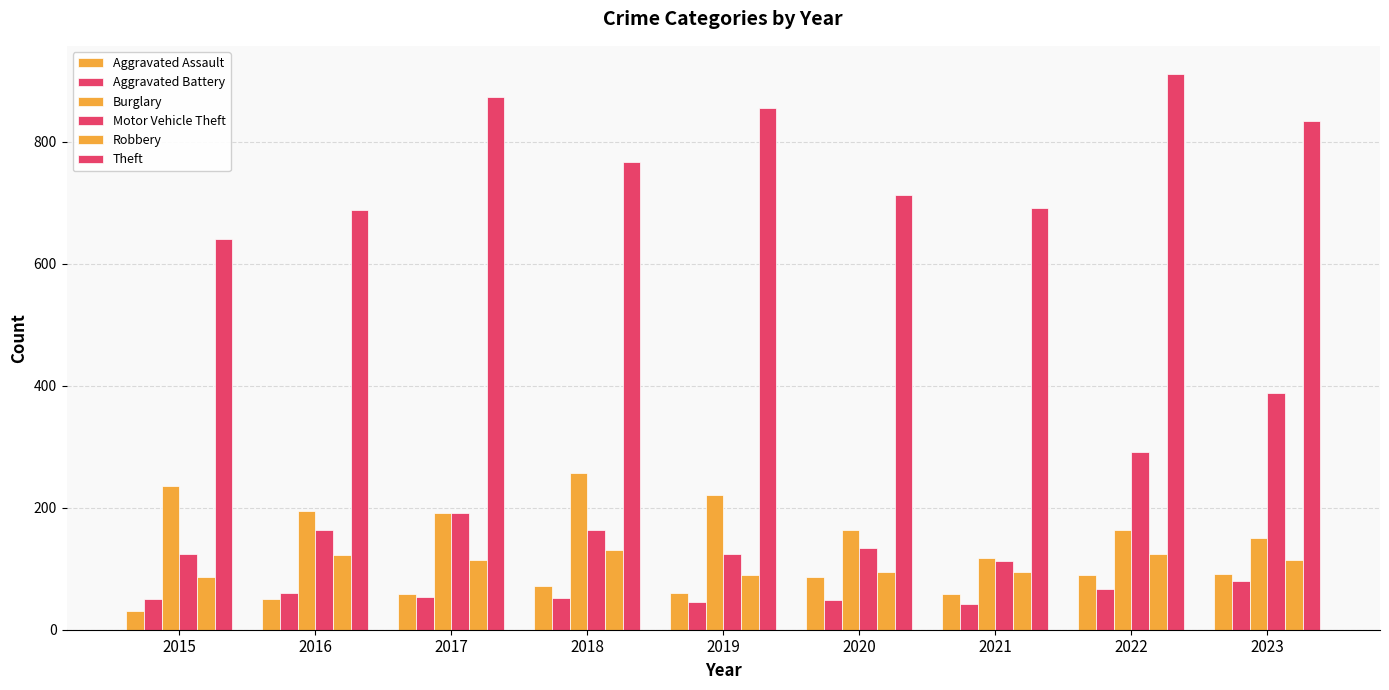

How many values in the Motor Vehicle Theft series are below 163?

4